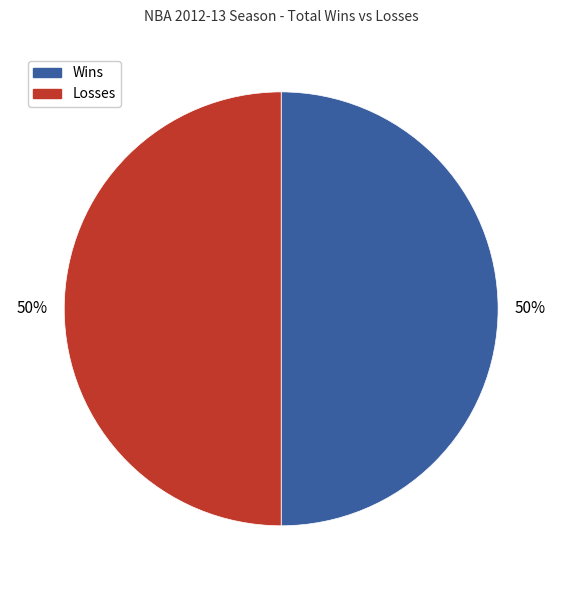

To the nearest percent, what is the average slice percentage?

50%